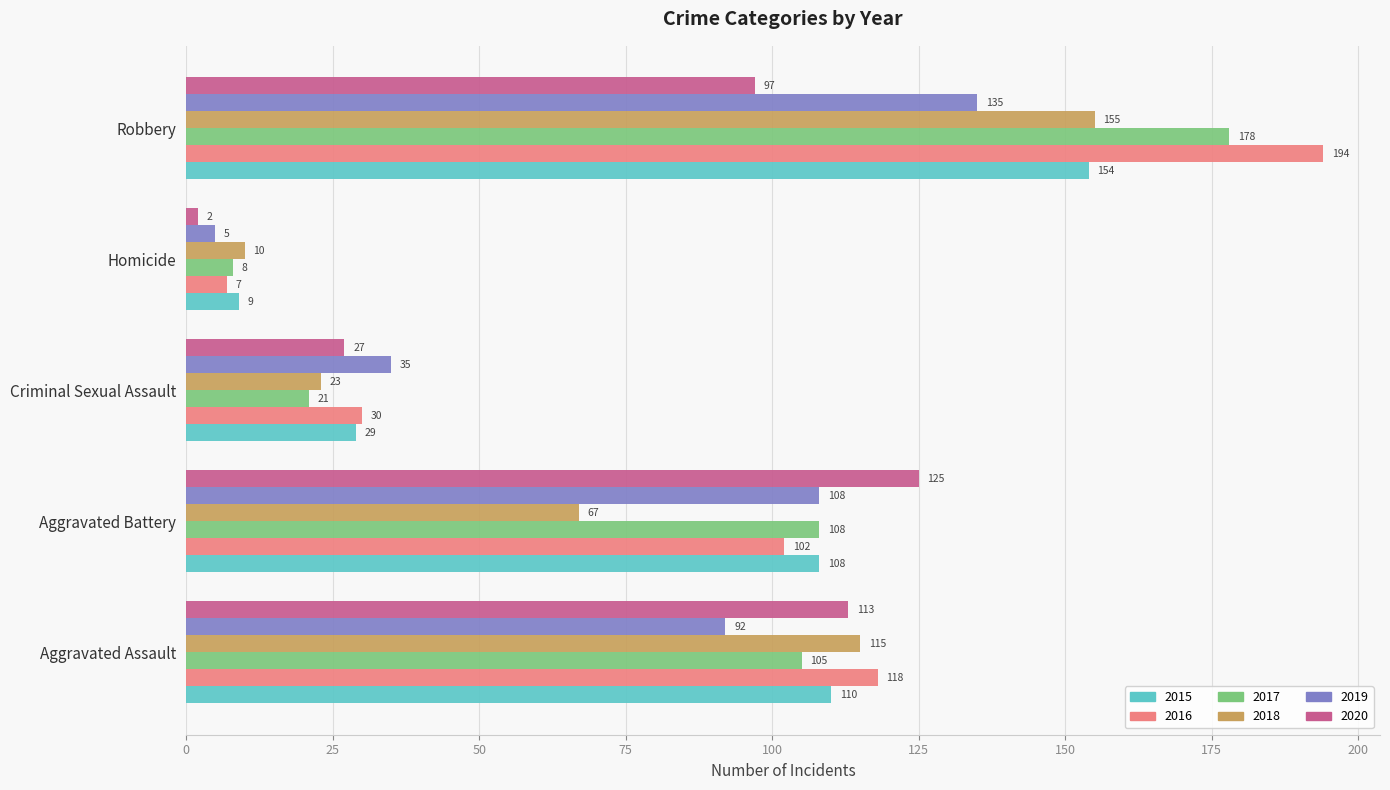

What is the difference between the second highest and minimum values in the 2016 series?

111